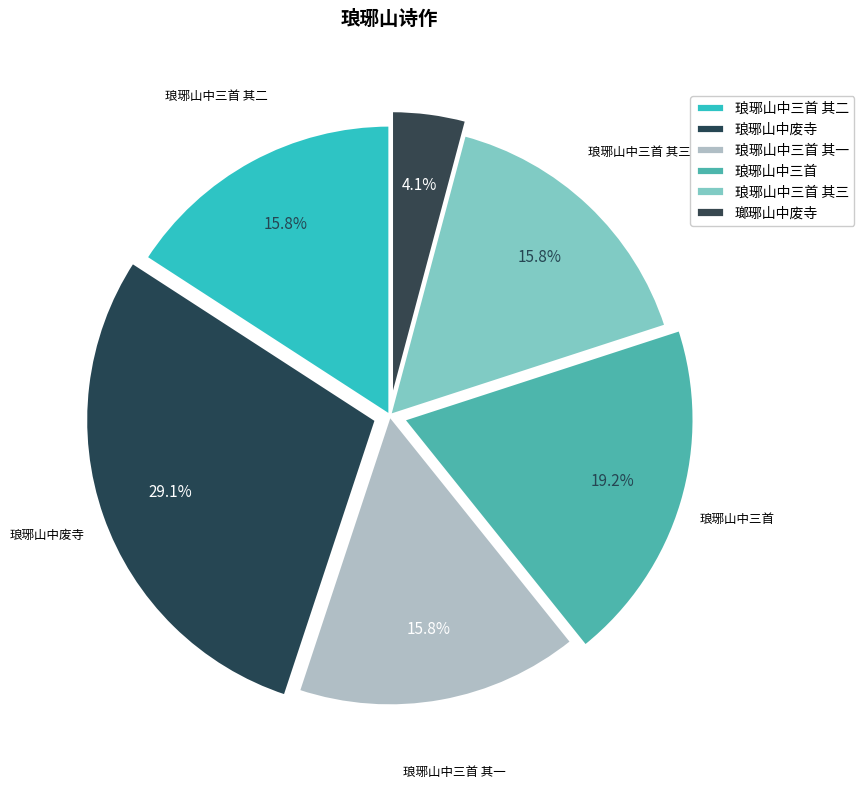

Approximately how many times larger is the value at 琅琊山中三首 其二 compared to 琅琊山中废寺?

0.5